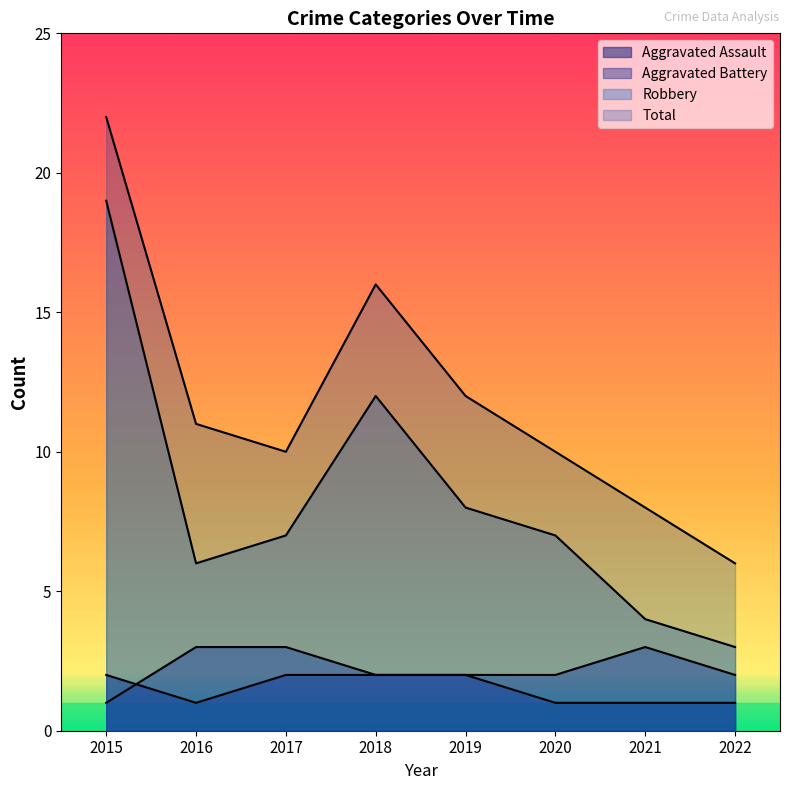

What is the difference between the maximum and second lowest values in the Aggravated Battery series?

1